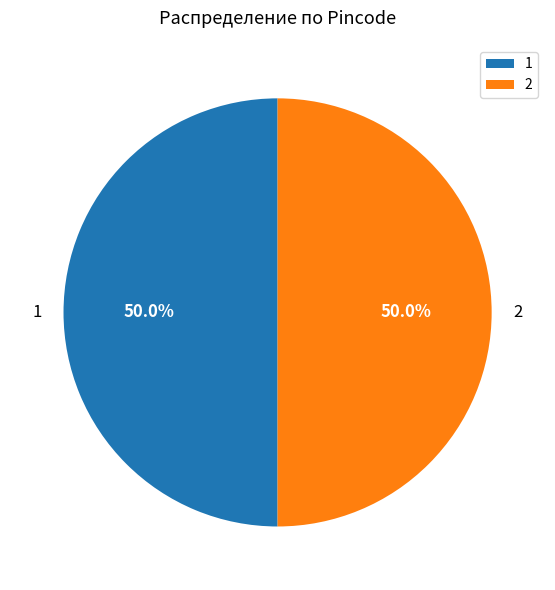

Approximately how many times larger is the value at 2 compared to 1?

1.0